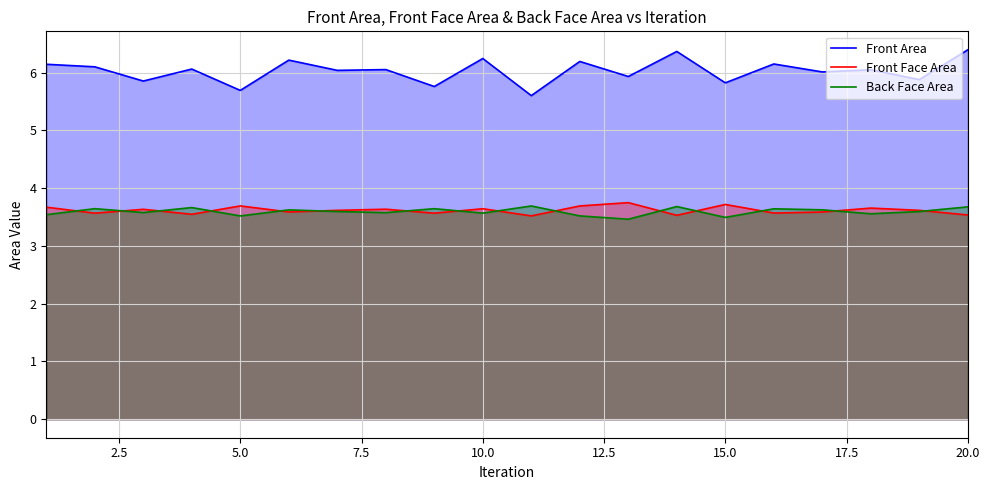

True or false: Back Face Area and Front Area intersect in this chart.

False